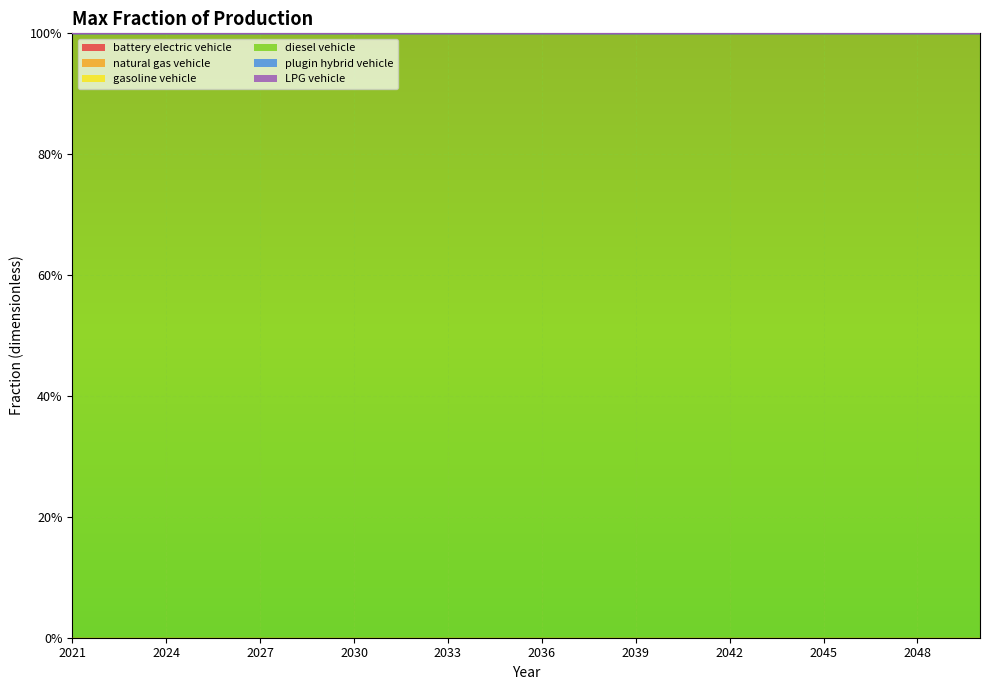

Reading right to left, list all the values displayed in this chart.

battery electric vehicle: 2050=0	2049=0	2048=0	2047=0	2046=0	2045=0	2044=0	2043=0	2042=0	2041=0	2040=0	2039=0	2038=0	2037=0	2036=0	2035=0	2034=0	2033=0	2032=0	2031=0	2030=0	2029=0	2028=0	2027=0	2026=0	2025=0	2024=0	2023=0	2022=0	2021=0
natural gas vehicle: 2050=0	2049=0	2048=0	2047=0	2046=0	2045=0	2044=0	2043=0	2042=0	2041=0	2040=0	2039=0	2038=0	2037=0	2036=0	2035=0	2034=0	2033=0	2032=0	2031=0	2030=0	2029=0	2028=0	2027=0	2026=0	2025=0	2024=0	2023=0	2022=0	2021=0
gasoline vehicle: 2050=0	2049=0	2048=0	2047=0	2046=0	2045=0	2044=0	2043=0	2042=0	2041=0	2040=0	2039=0	2038=0	2037=0	2036=0	2035=0	2034=0	2033=0	2032=0	2031=0	2030=0	2029=0	2028=0	2027=0	2026=0	2025=0	2024=0	2023=0	2022=0	2021=0
diesel vehicle: 2050=1	2049=1	2048=1	2047=1	2046=1	2045=1	2044=1	2043=1	2042=1	2041=1	2040=1	2039=1	2038=1	2037=1	2036=1	2035=1	2034=1	2033=1	2032=1	2031=1	2030=1	2029=1	2028=1	2027=1	2026=1	2025=1	2024=1	2023=1	2022=1	2021=1
plugin hybrid vehicle: 2050=0	2049=0	2048=0	2047=0	2046=0	2045=0	2044=0	2043=0	2042=0	2041=0	2040=0	2039=0	2038=0	2037=0	2036=0	2035=0	2034=0	2033=0	2032=0	2031=0	2030=0	2029=0	2028=0	2027=0	2026=0	2025=0	2024=0	2023=0	2022=0	2021=0
LPG vehicle: 2050=0	2049=0	2048=0	2047=0	2046=0	2045=0	2044=0	2043=0	2042=0	2041=0	2040=0	2039=0	2038=0	2037=0	2036=0	2035=0	2034=0	2033=0	2032=0	2031=0	2030=0	2029=0	2028=0	2027=0	2026=0	2025=0	2024=0	2023=0	2022=0	2021=0